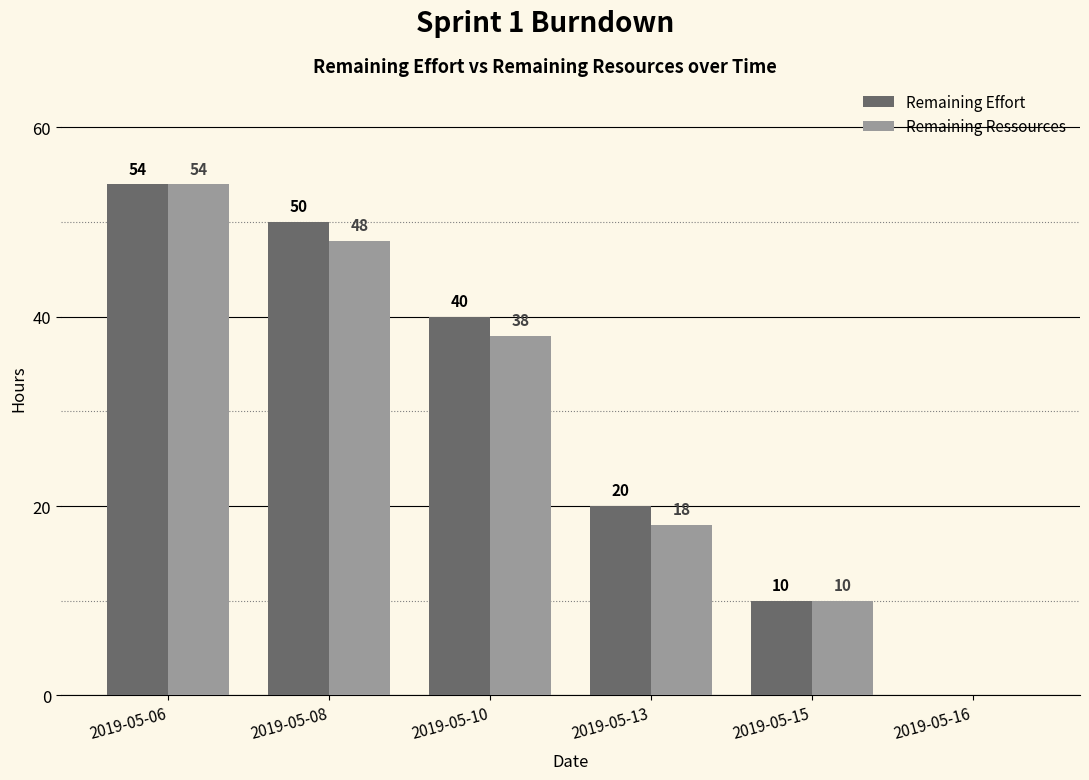

What is the difference between the Remaining Ressources values at 2019-05-10 and 2019-05-08?

10